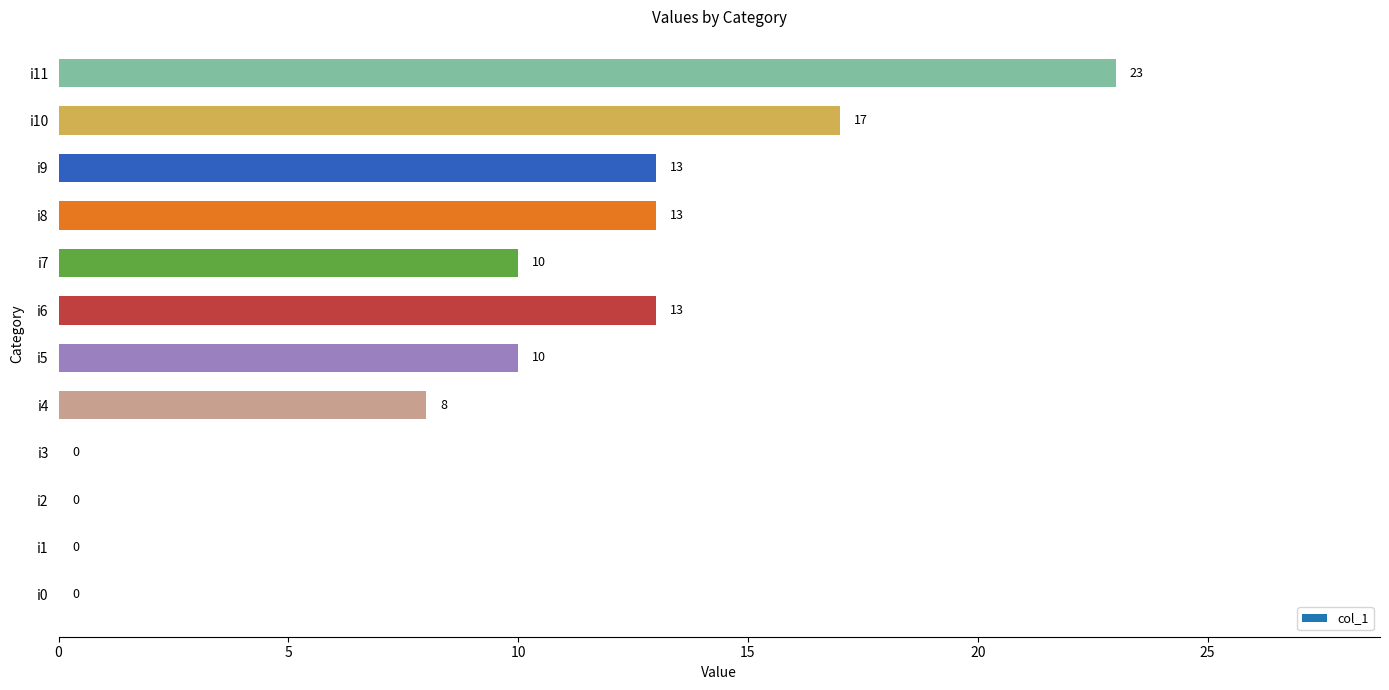

Is it true that the value at i10 is 4?

False